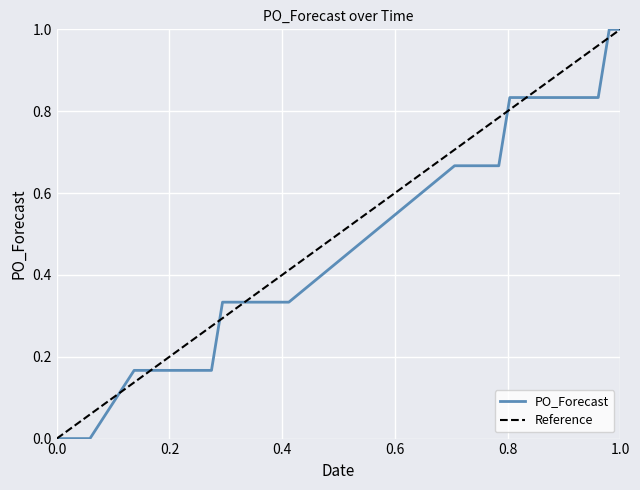

Reading left to right, list all the values displayed in this chart.

0.0	0.0	0.2	0.2	0.2	0.2	0.2	0.3	0.3	0.3	0.3	0.3	0.3	0.7	0.7	0.8	0.8	0.8	0.8	0.8	0.8	0.8	0.8	0.8	1.0	1.0